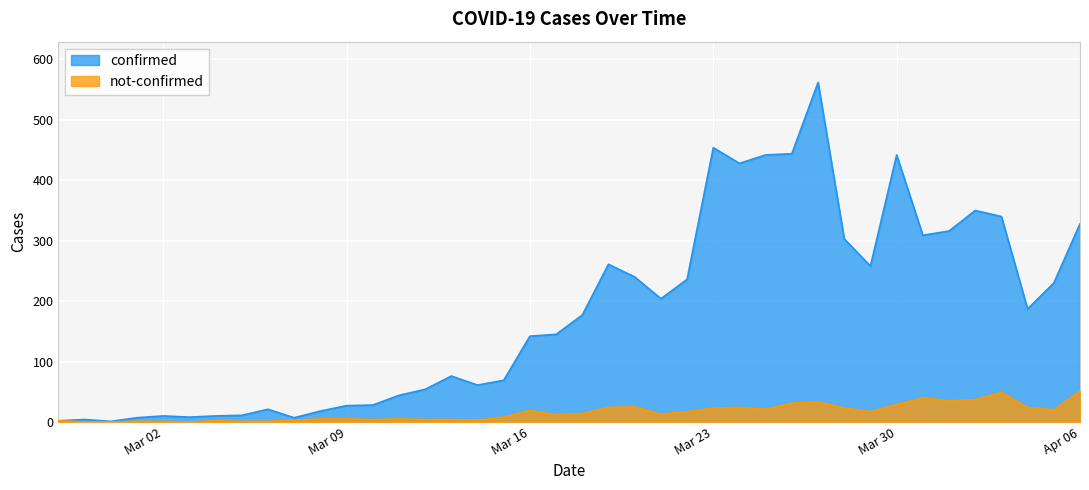

Where is confirmed nearest to the value 281?

2020-03-19